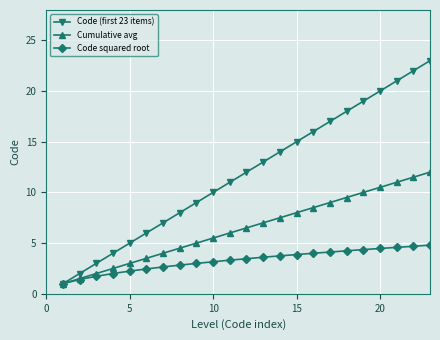

What is the value of the Code (first 23 items) point at the 5th from the left?

5.0